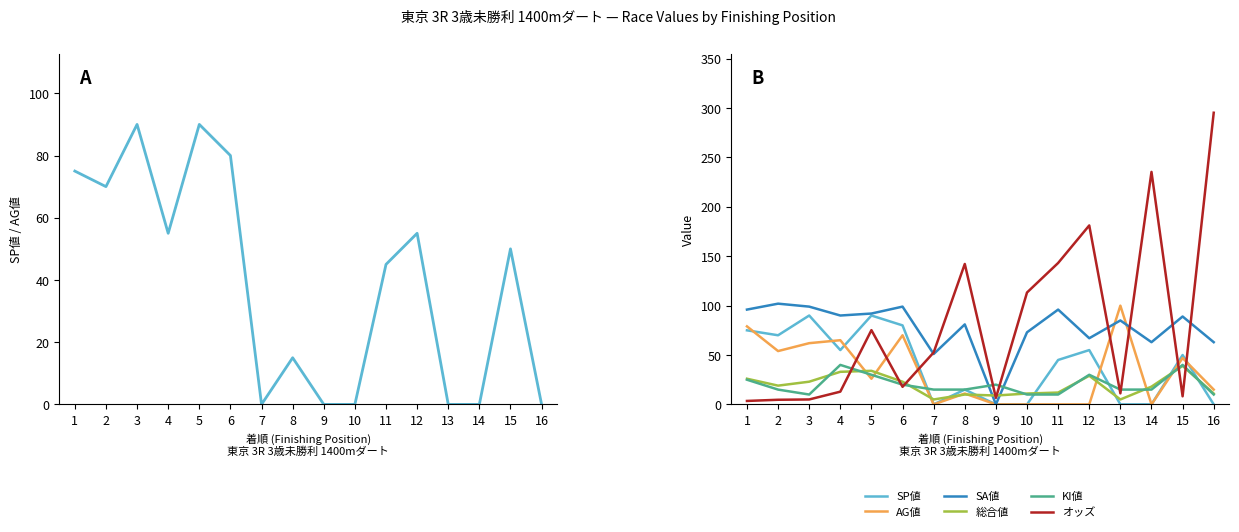

How many lines are shown in the chart?

6